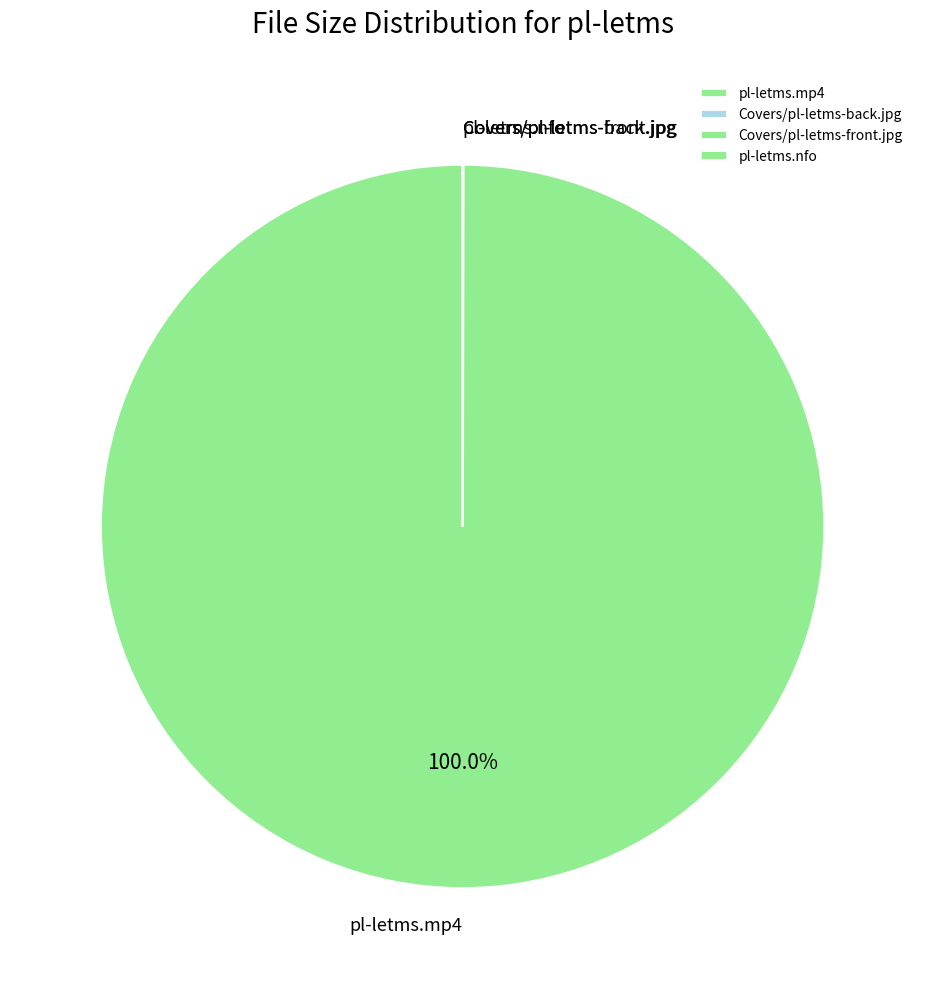

Does pl-letms.mp4 represent more than half of the total?

Yes